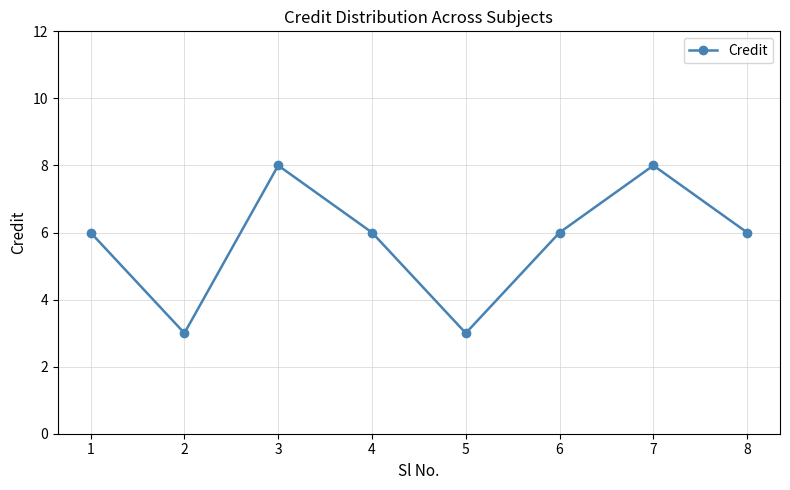

What is the greatest value displayed?

8